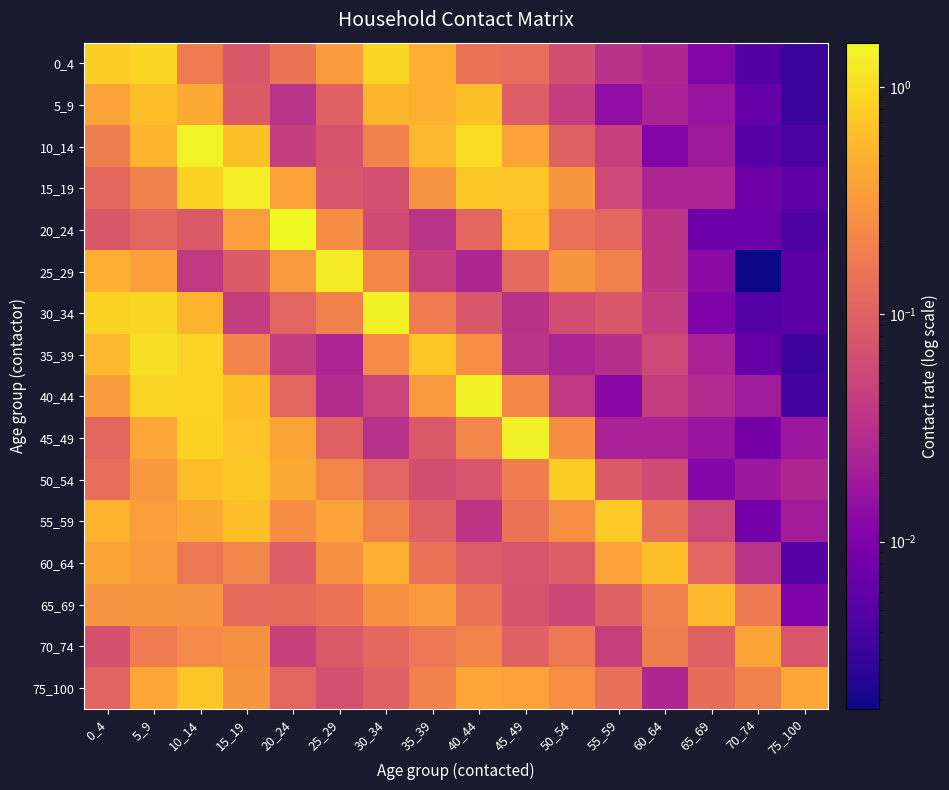

Reading left to right, what are all the values shown in this chart?

0_4: 0_4=0.8	5_9=0.9	10_14=0.2	15_19=0.1	20_24=0.2	25_29=0.3	30_34=0.9	35_39=0.5	40_44=0.1	45_49=0.1	50_54=0.1	55_59=0.0	60_64=0.0	65_69=0.0	70_74=0.0	75_100=0.0
5_9: 0_4=0.4	5_9=0.6	10_14=0.4	15_19=0.1	20_24=0.0	25_29=0.1	30_34=0.5	35_39=0.5	40_44=0.7	45_49=0.1	50_54=0.0	55_59=0.0	60_64=0.0	65_69=0.0	70_74=0.0	75_100=0.0
10_14: 0_4=0.2	5_9=0.5	10_14=1.4	15_19=0.6	20_24=0.0	25_29=0.1	30_34=0.2	35_39=0.6	40_44=1.0	45_49=0.4	50_54=0.1	55_59=0.0	60_64=0.0	65_69=0.0	70_74=0.0	75_100=0.0
15_19: 0_4=0.1	5_9=0.2	10_14=0.8	15_19=1.3	20_24=0.4	25_29=0.1	30_34=0.1	35_39=0.3	40_44=0.7	45_49=0.7	50_54=0.3	55_59=0.1	60_64=0.0	65_69=0.0	70_74=0.0	75_100=0.0
20_24: 0_4=0.1	5_9=0.1	10_14=0.1	15_19=0.3	20_24=1.6	25_29=0.2	30_34=0.1	35_39=0.0	40_44=0.1	45_49=0.6	50_54=0.1	55_59=0.1	60_64=0.0	65_69=0.0	70_74=0.0	75_100=0.0
25_29: 0_4=0.5	5_9=0.4	10_14=0.0	15_19=0.1	20_24=0.3	25_29=1.3	30_34=0.2	35_39=0.0	40_44=0.0	45_49=0.1	50_54=0.3	55_59=0.2	60_64=0.0	65_69=0.0	70_74=0.0	75_100=0.0
30_34: 0_4=0.8	5_9=0.9	10_14=0.5	15_19=0.0	20_24=0.1	25_29=0.2	30_34=1.4	35_39=0.2	40_44=0.1	45_49=0.0	50_54=0.1	55_59=0.1	60_64=0.0	65_69=0.0	70_74=0.0	75_100=0.0
35_39: 0_4=0.6	5_9=1.1	10_14=0.9	15_19=0.2	20_24=0.0	25_29=0.0	30_34=0.2	35_39=0.7	40_44=0.3	45_49=0.0	50_54=0.0	55_59=0.0	60_64=0.1	65_69=0.0	70_74=0.0	75_100=0.0
40_44: 0_4=0.3	5_9=0.9	10_14=0.9	15_19=0.6	20_24=0.1	25_29=0.0	30_34=0.1	35_39=0.3	40_44=1.4	45_49=0.2	50_54=0.0	55_59=0.0	60_64=0.0	65_69=0.0	70_74=0.0	75_100=0.0
45_49: 0_4=0.1	5_9=0.4	10_14=0.9	15_19=0.7	20_24=0.4	25_29=0.1	30_34=0.0	35_39=0.1	40_44=0.2	45_49=1.3	50_54=0.3	55_59=0.0	60_64=0.0	65_69=0.0	70_74=0.0	75_100=0.0
50_54: 0_4=0.1	5_9=0.3	10_14=0.6	15_19=0.7	20_24=0.4	25_29=0.2	30_34=0.1	35_39=0.1	40_44=0.1	45_49=0.2	50_54=0.8	55_59=0.1	60_64=0.1	65_69=0.0	70_74=0.0	75_100=0.0
55_59: 0_4=0.5	5_9=0.3	10_14=0.4	15_19=0.6	20_24=0.2	25_29=0.4	30_34=0.2	35_39=0.1	40_44=0.0	45_49=0.1	50_54=0.3	55_59=0.7	60_64=0.1	65_69=0.1	70_74=0.0	75_100=0.0
60_64: 0_4=0.4	5_9=0.3	10_14=0.2	15_19=0.2	20_24=0.1	25_29=0.3	30_34=0.5	35_39=0.1	40_44=0.1	45_49=0.1	50_54=0.1	55_59=0.4	60_64=0.6	65_69=0.1	70_74=0.0	75_100=0.0
65_69: 0_4=0.3	5_9=0.3	10_14=0.3	15_19=0.1	20_24=0.1	25_29=0.2	30_34=0.3	35_39=0.3	40_44=0.1	45_49=0.1	50_54=0.1	55_59=0.1	60_64=0.2	65_69=0.6	70_74=0.2	75_100=0.0
70_74: 0_4=0.1	5_9=0.2	10_14=0.2	15_19=0.3	20_24=0.0	25_29=0.1	30_34=0.1	35_39=0.2	40_44=0.2	45_49=0.1	50_54=0.2	55_59=0.0	60_64=0.2	65_69=0.1	70_74=0.4	75_100=0.1
75_100: 0_4=0.1	5_9=0.4	10_14=0.7	15_19=0.3	20_24=0.1	25_29=0.1	30_34=0.1	35_39=0.2	40_44=0.4	45_49=0.4	50_54=0.3	55_59=0.1	60_64=0.0	65_69=0.1	70_74=0.2	75_100=0.4